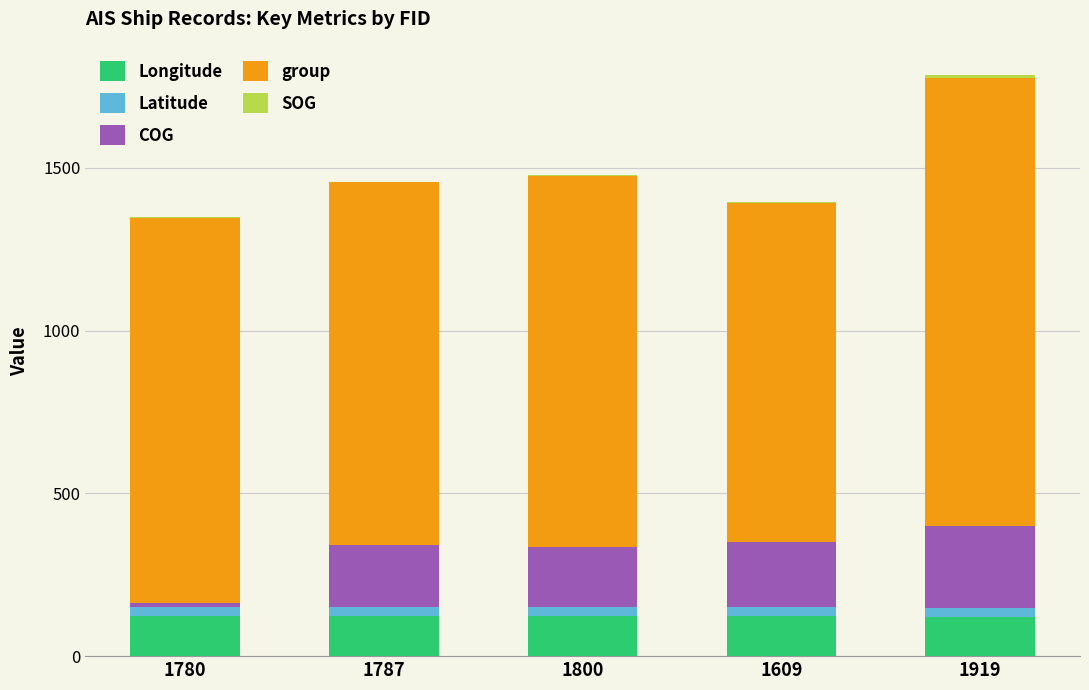

How many categories are shown in the chart?

5